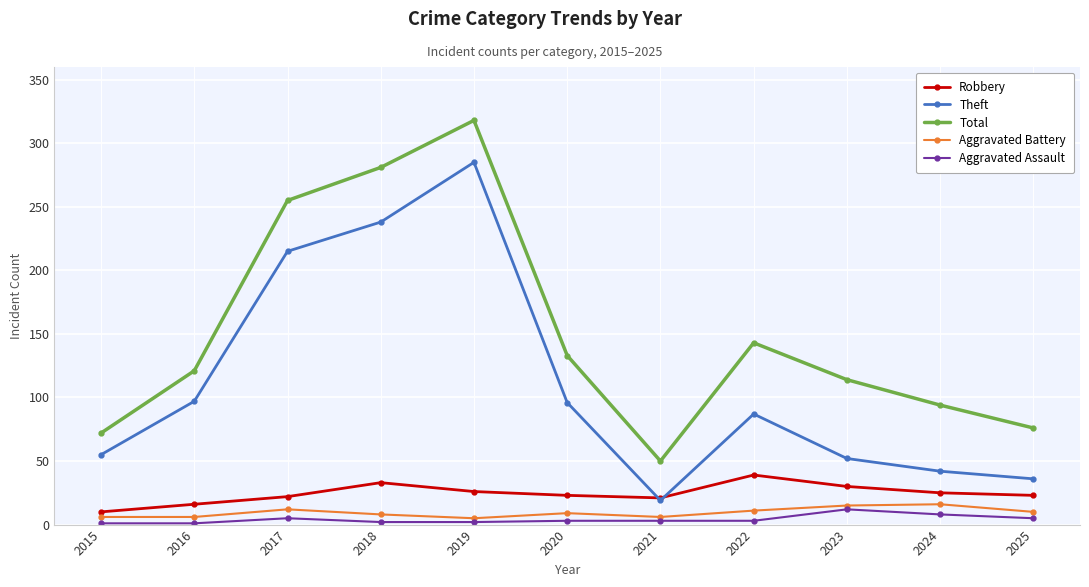

In Theft, how many points are lower than both neighbors (excluding endpoints)?

1